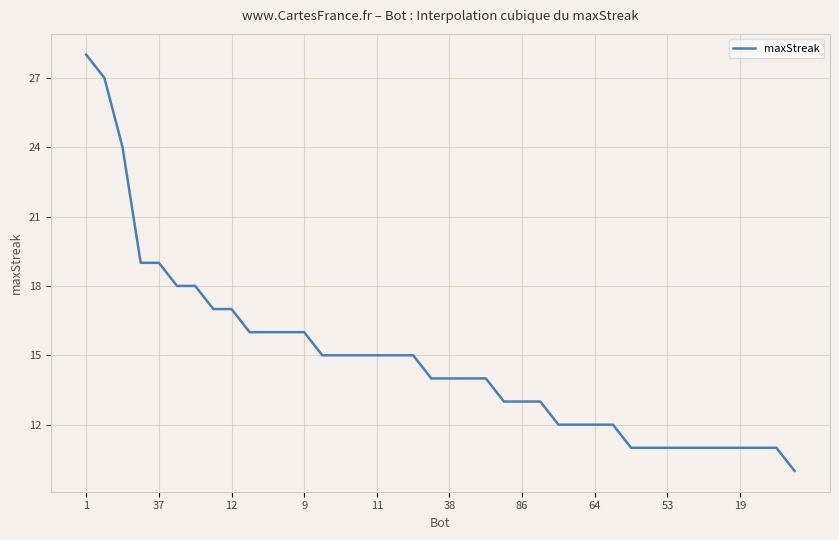

Count the number of data series in this chart.

1